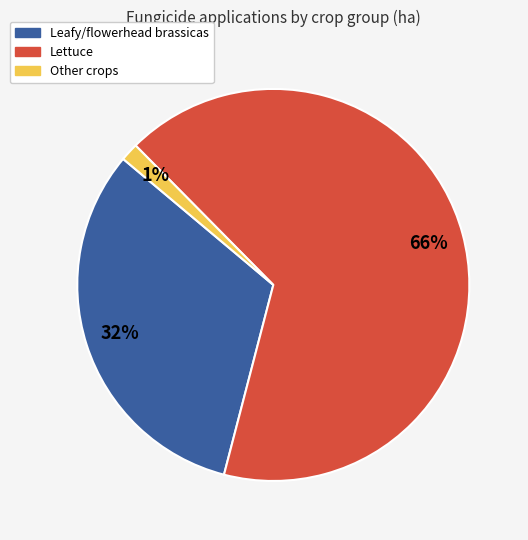

Is there any slice that represents more than half of the pie?

Yes